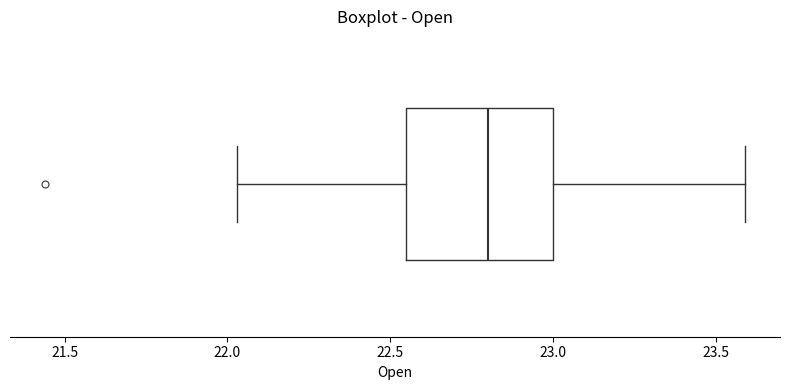

Read this box plot against the x-axis: the position of the median line, the range covered by the box, and the ends of both whiskers. The values are not printed on the chart, so give them approximately, as read against the axis.

median 22.80, box 22.55 to 23.00, whiskers 22.05 to 23.60